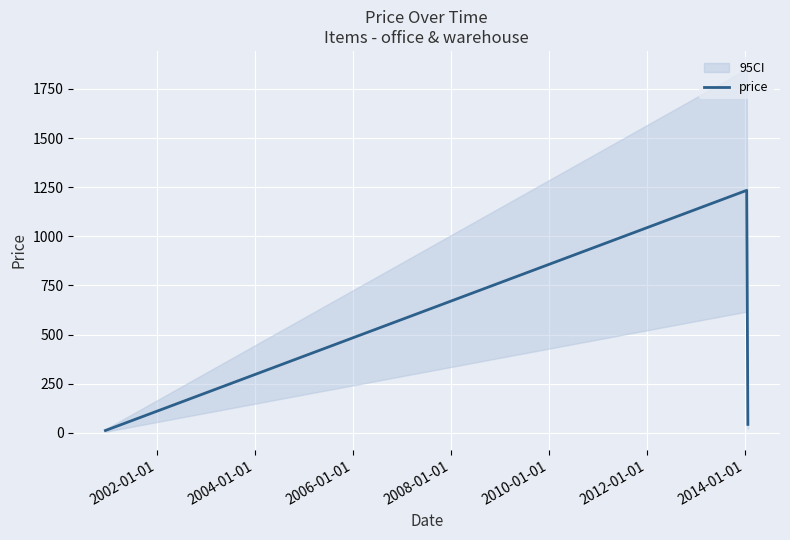

What is the highest value of the price series?

1234.0